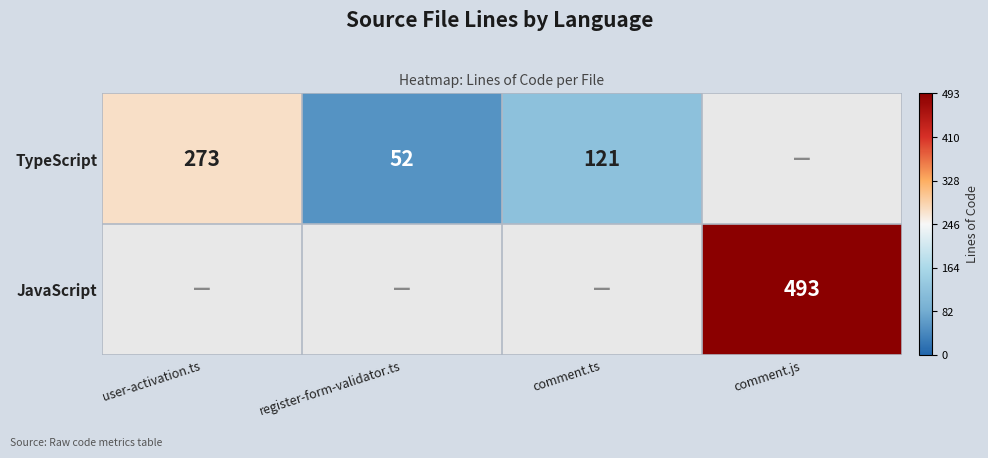

Is the value of TypeScript at comment.ts greater than the value of JavaScript at comment.js?

No